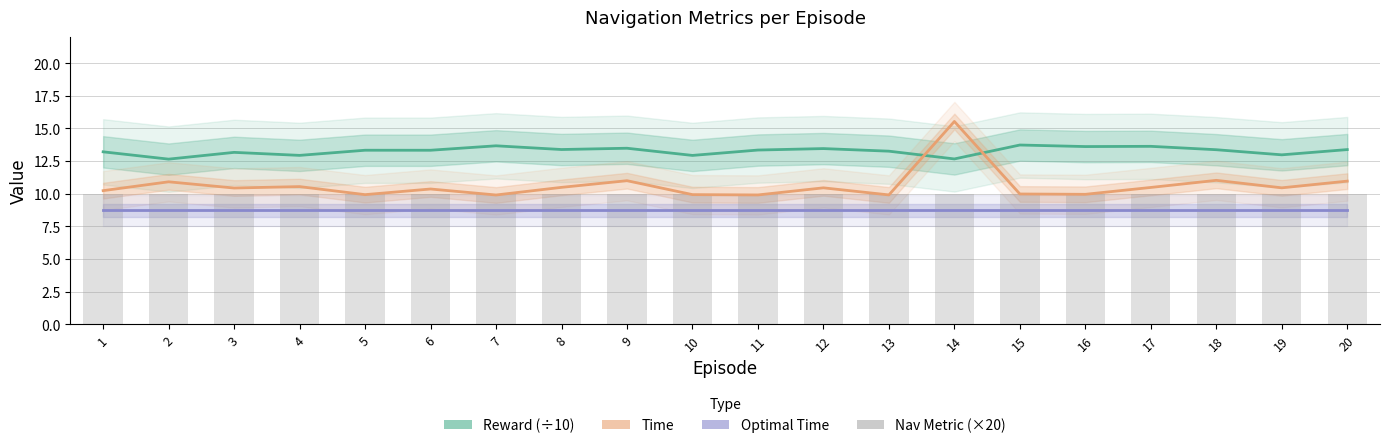

Read the Optimal Time value at 15.

8.7